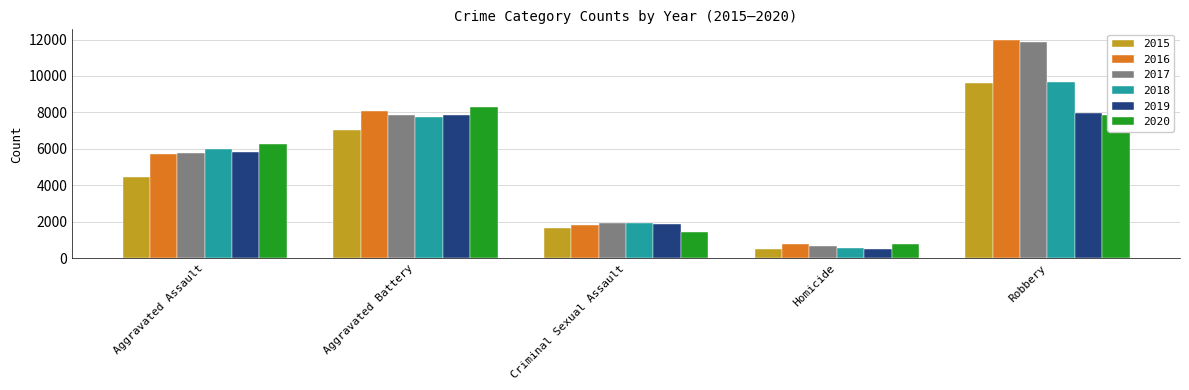

Rank the categories by 2018 value from lowest to highest.

Homicide, Criminal Sexual Assault, Aggravated Assault, Aggravated Battery, Robbery